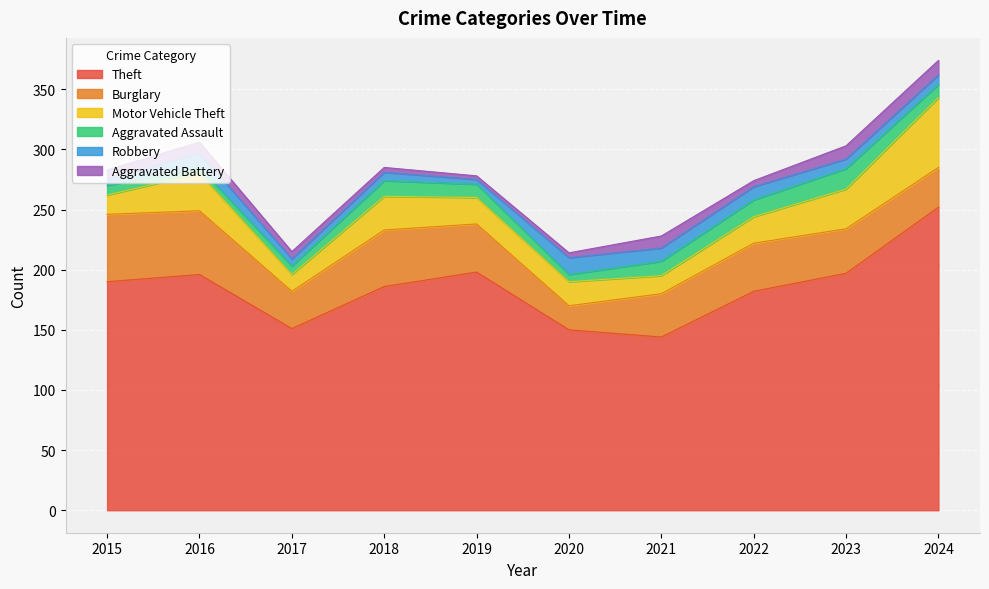

What is the spread (max minus min) of values at 2016?

191